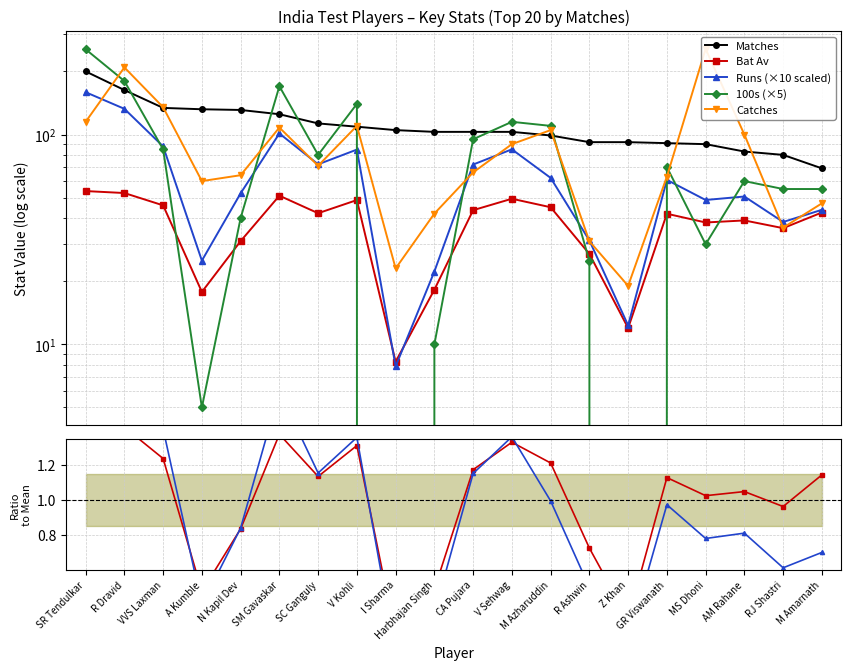

Reading right to left, extract all data points from this chart.

Matches: 69.0	80.0	83.0	90.0	91.0	92.0	92.0	99.0	103.0	103.0	103.0	105.0	109.0	113.0	125.0	131.0	132.0	134.0	163.0	200.0
Bat Av: 42.5	35.8	39.0	38.1	41.9	11.9	27.0	45.0	49.4	43.6	18.2	8.3	48.7	42.2	51.1	31.1	17.8	46.0	52.6	53.8
Runs_k: 43.8	38.3	50.7	48.8	60.8	12.3	31.3	62.1	85.0	72.0	22.2	7.9	84.8	72.1	101.2	52.5	25.1	87.8	132.7	159.2
100s: 55.0	55.0	60.0	30.0	70.0	0.0	25.0	110.0	115.0	95.0	10.0	0.0	140.0	80.0	170.0	40.0	5.0	85.0	180.0	255.0
Catches: 47.0	36.0	100.0	256.0	63.0	19.0	31.0	105.0	90.0	66.0	42.0	23.0	110.0	71.0	108.0	64.0	60.0	135.0	209.0	115.0